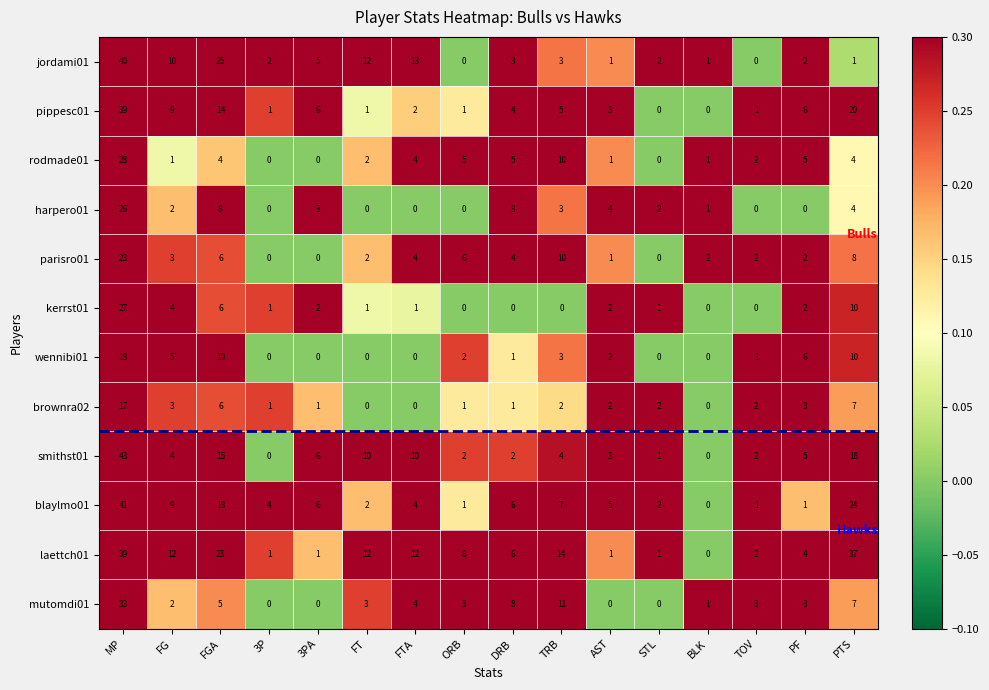

The value of rodmade01 at DRB is 7. True or false?

False